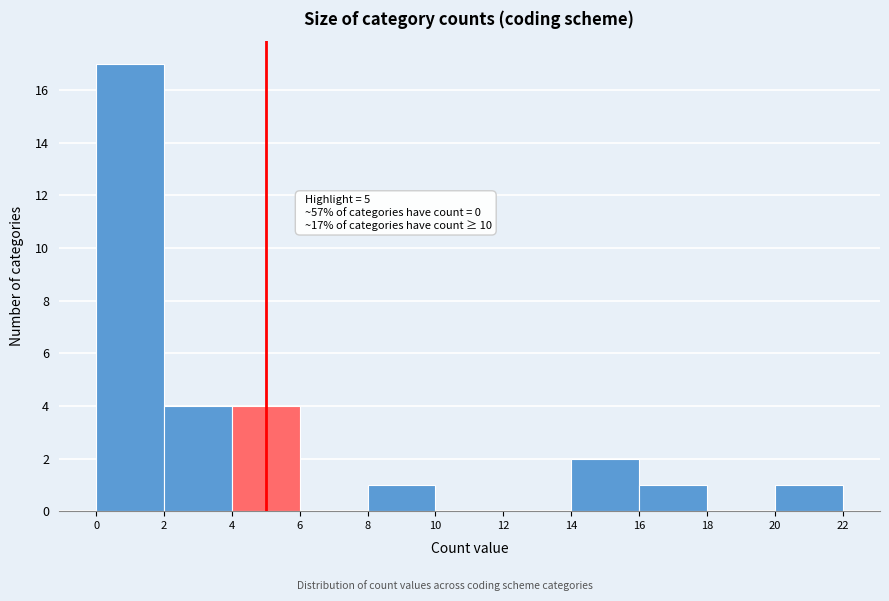

Over which range of the x-axis is the bar tallest?

0 to 2